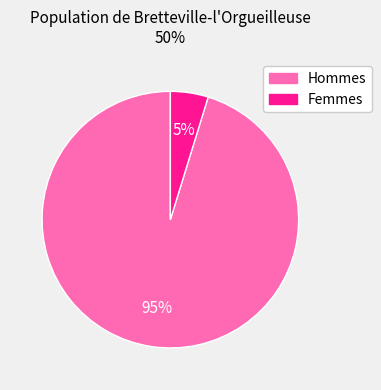

To the nearest percent, what is the average slice percentage?

50%